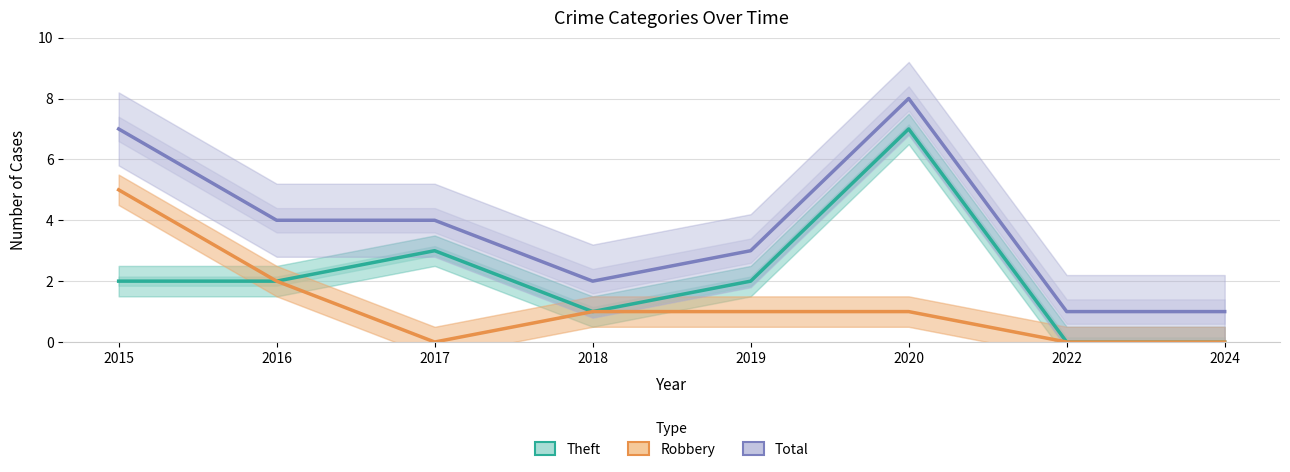

Reading left to right, list all the values displayed in this chart.

Theft: 2015=2	2016=2	2017=3	2018=1	2019=2	2020=7	2022=0	2024=0
Robbery: 2015=5	2016=2	2017=0	2018=1	2019=1	2020=1	2022=0	2024=0
Total: 2015=7	2016=4	2017=4	2018=2	2019=3	2020=8	2022=1	2024=1